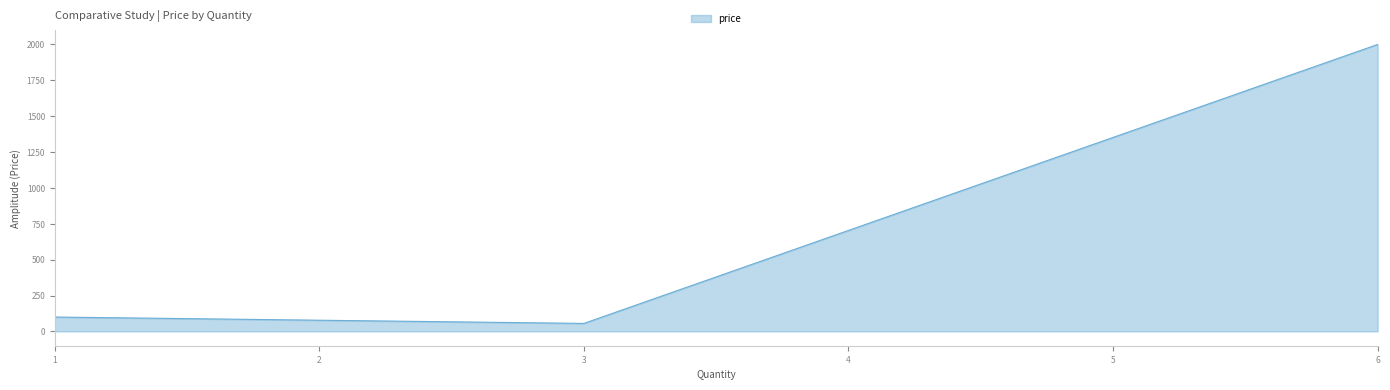

Rank the categories by value from highest to lowest.

6, 1, 3